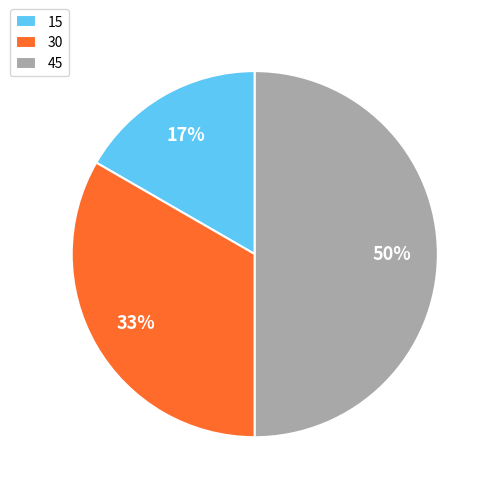

Is it true that 30 is 41% of the pie?

False